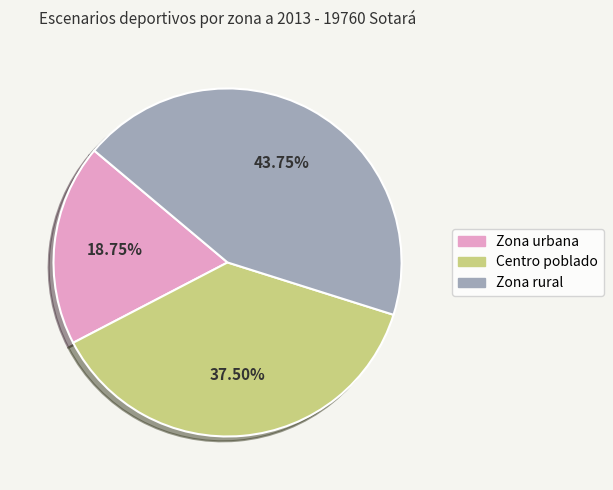

Combined, do Zona rural and Centro poblado account for over 50%?

Yes